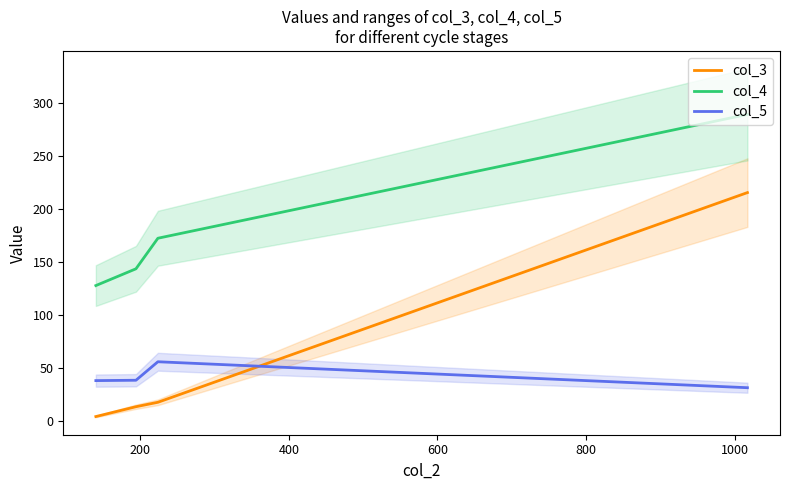

Which series has the widest spread of values?

col_3